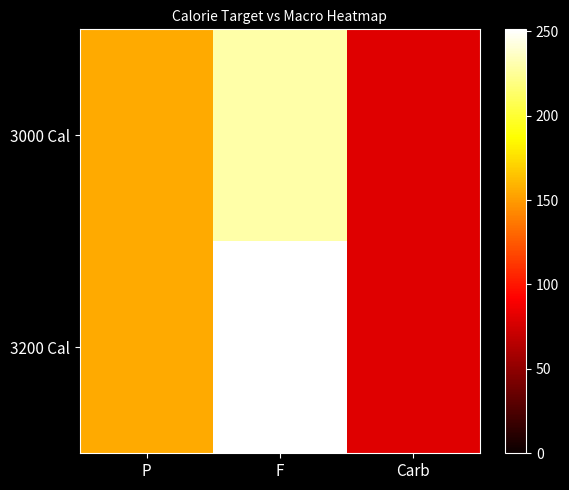

Reading right to left, what are all the values shown in this chart?

3000 Cal: Carb=80.0	F=228.9	P=155.0
3200 Cal: Carb=80.0	F=251.1	P=155.0